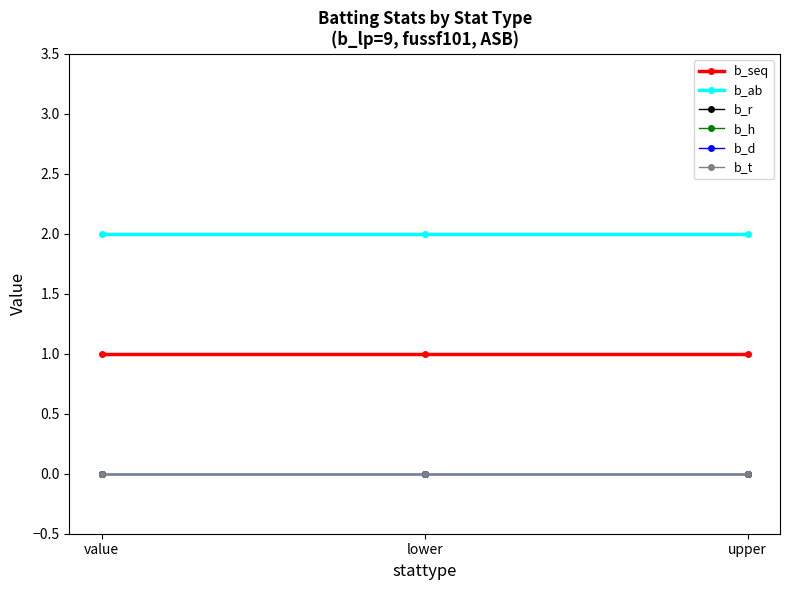

Which series has the largest range (max minus min)?

b_seq